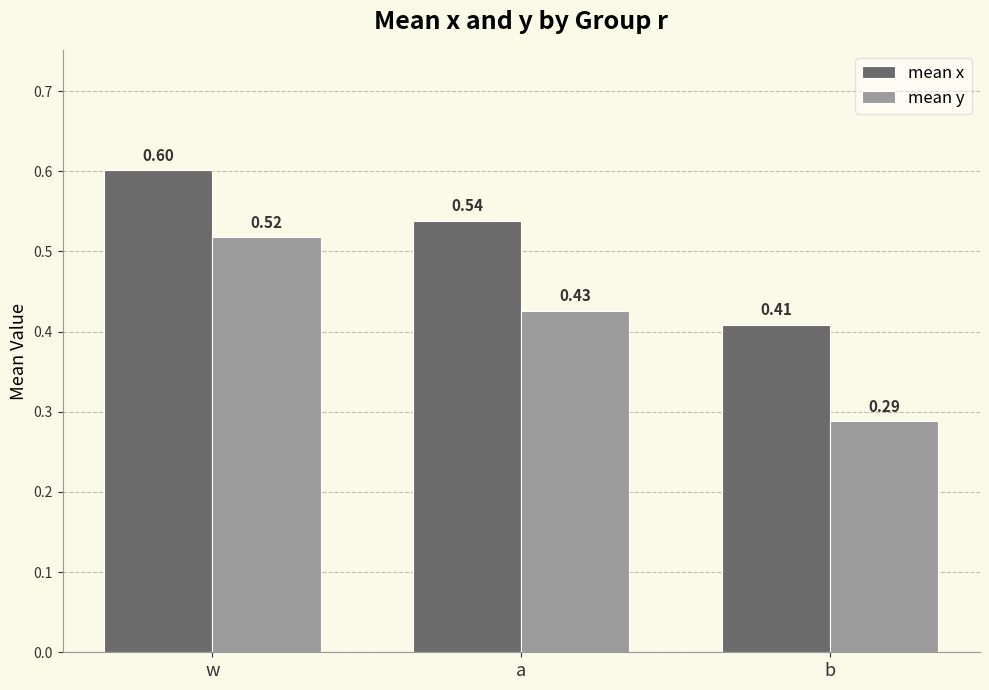

Which series has the largest range (max minus min)?

mean y